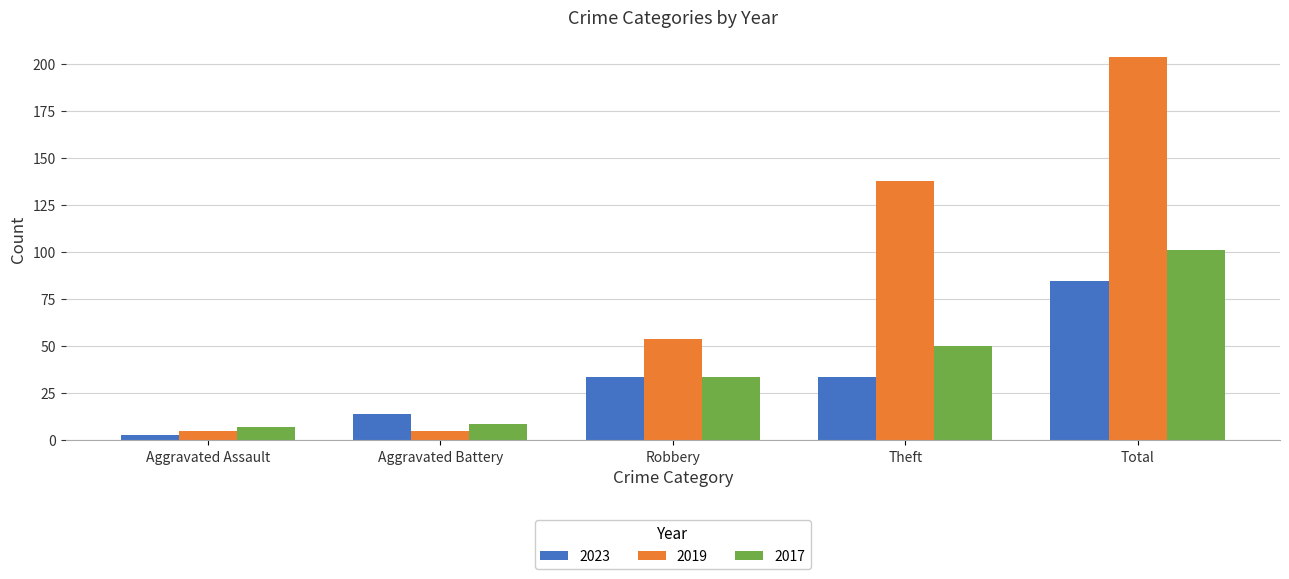

Is it true that 2017 equals 16 at Robbery?

False